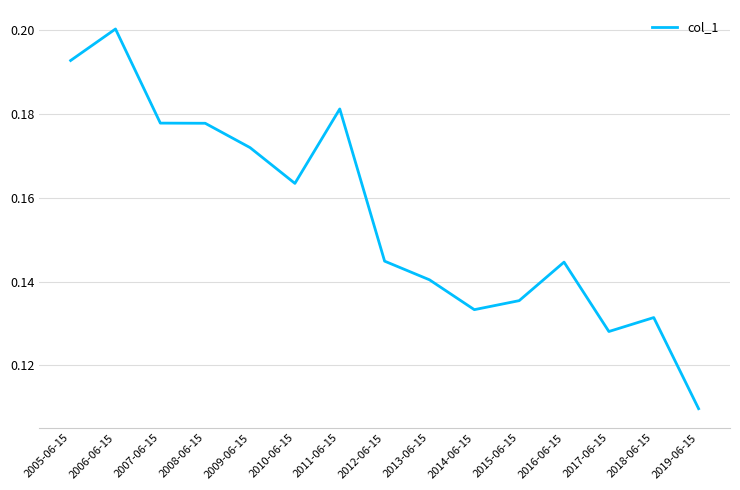

What position from the right is 2010-06-15?

10